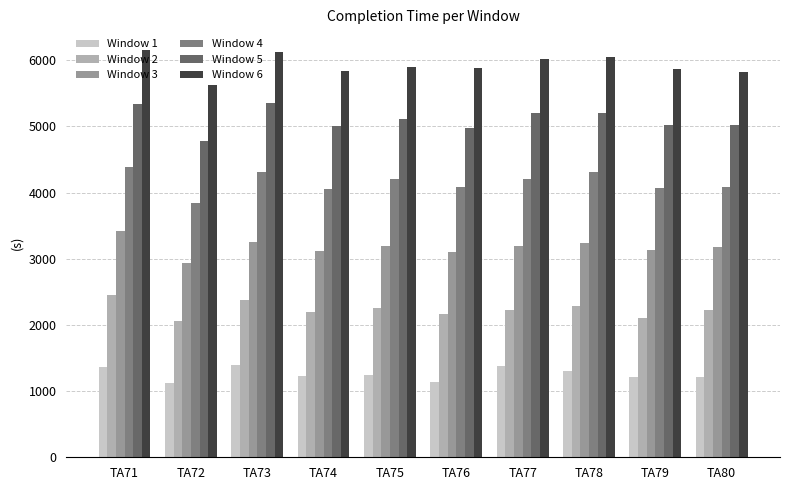

True or false: Window 5 has a value of 6588 at TA76.

False